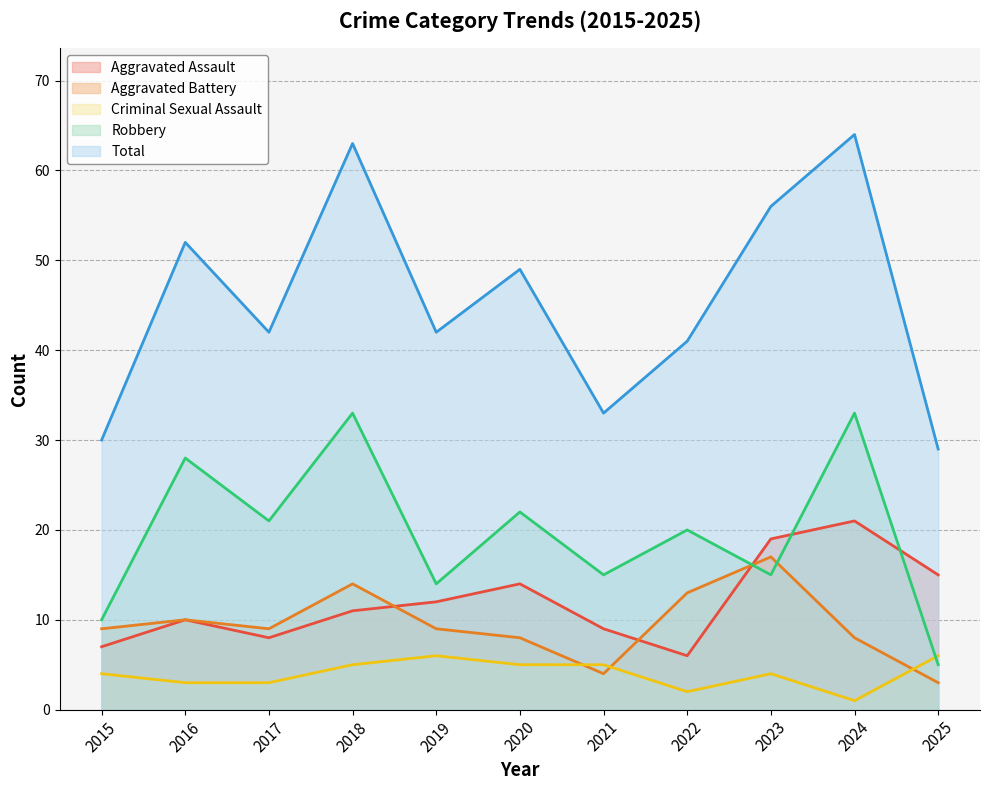

What is the total value across all series at 2018?

126